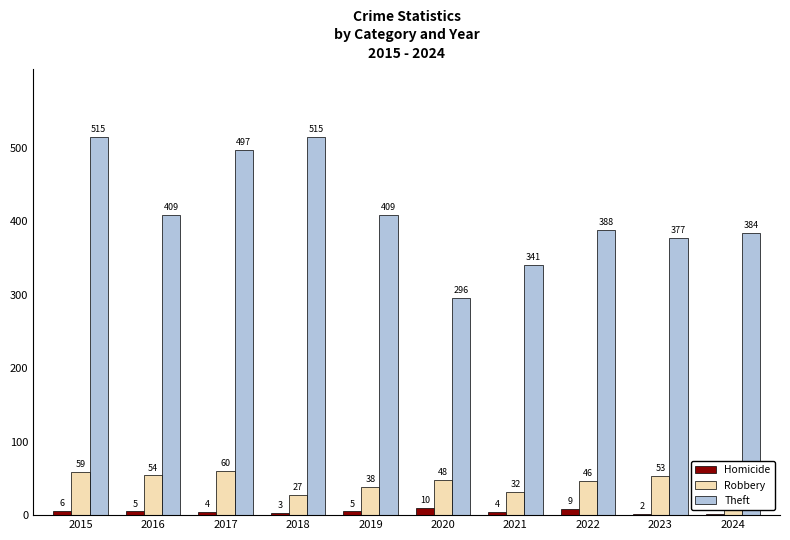

What is the sum of all Homicide values?

49